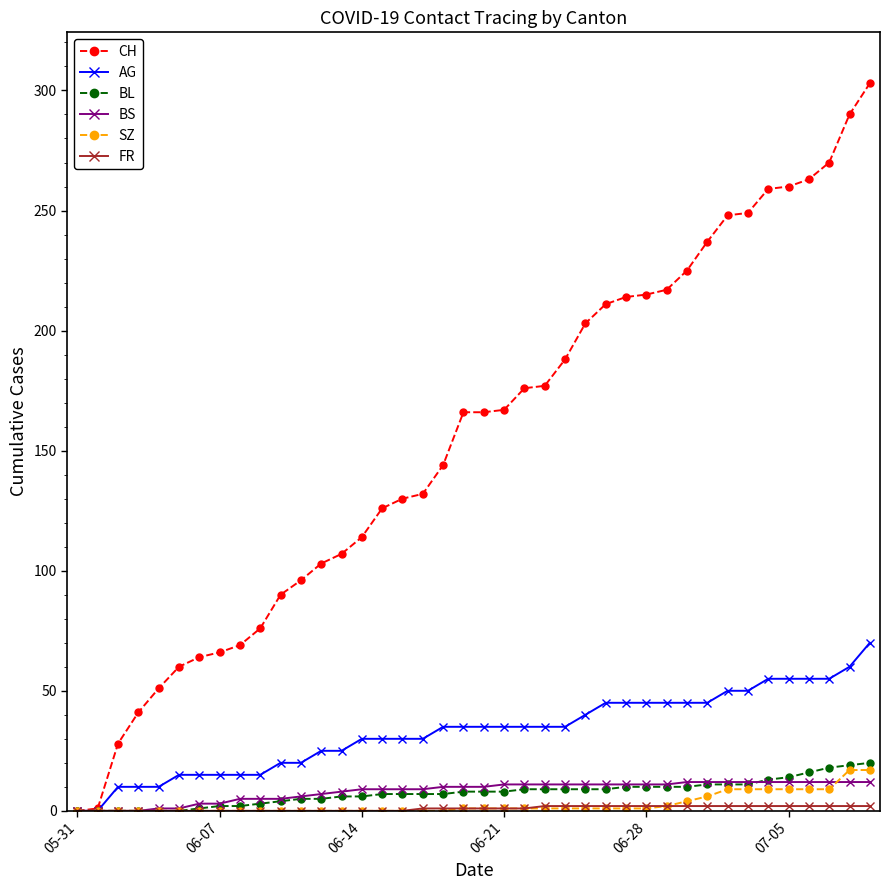

Which series has the largest total across all categories?

CH